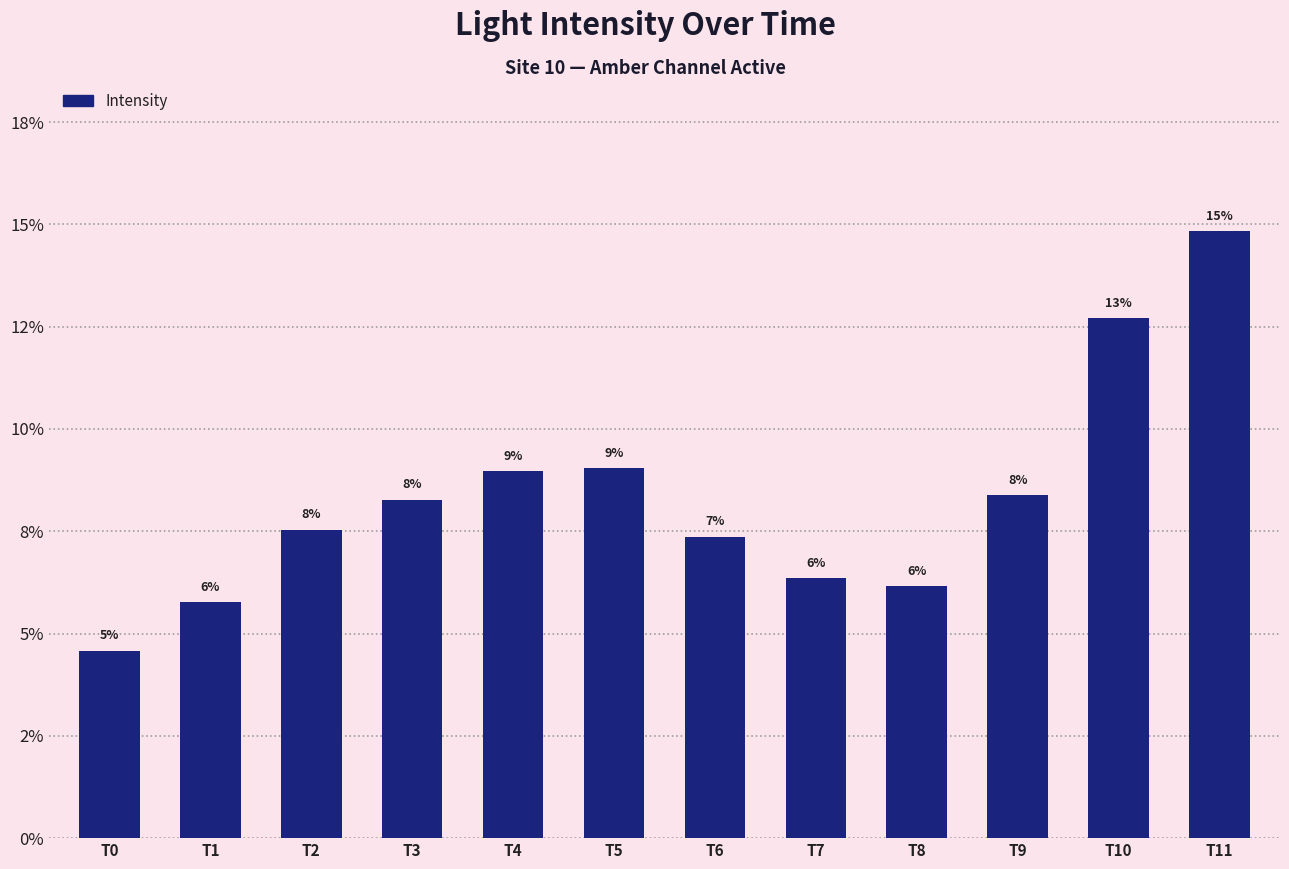

How many categories are shown in the chart?

12